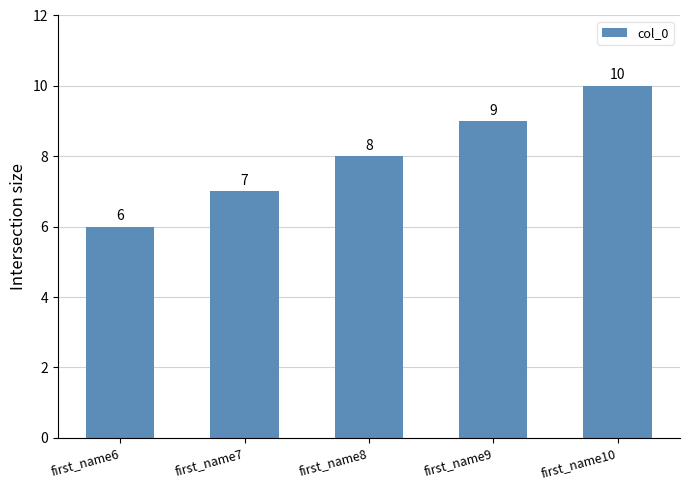

How many bars are there in total?

5